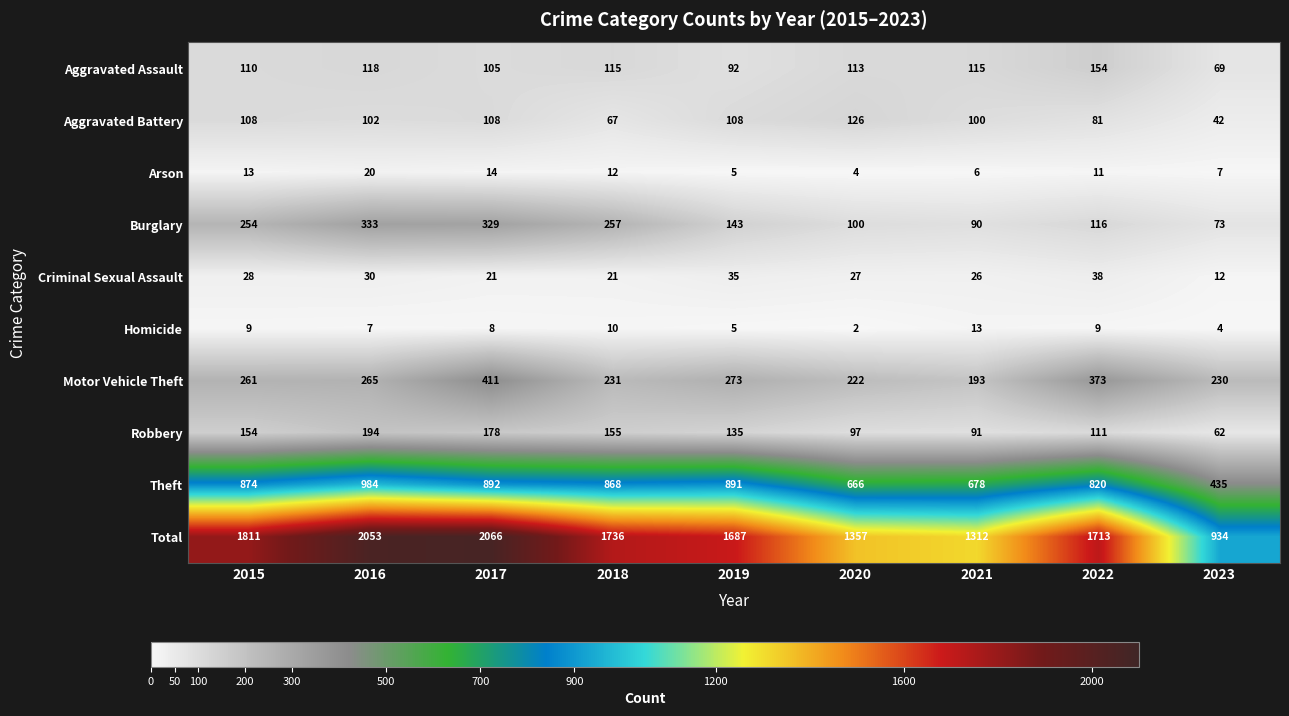

The value of Theft at 2015 is 490. True or false?

False